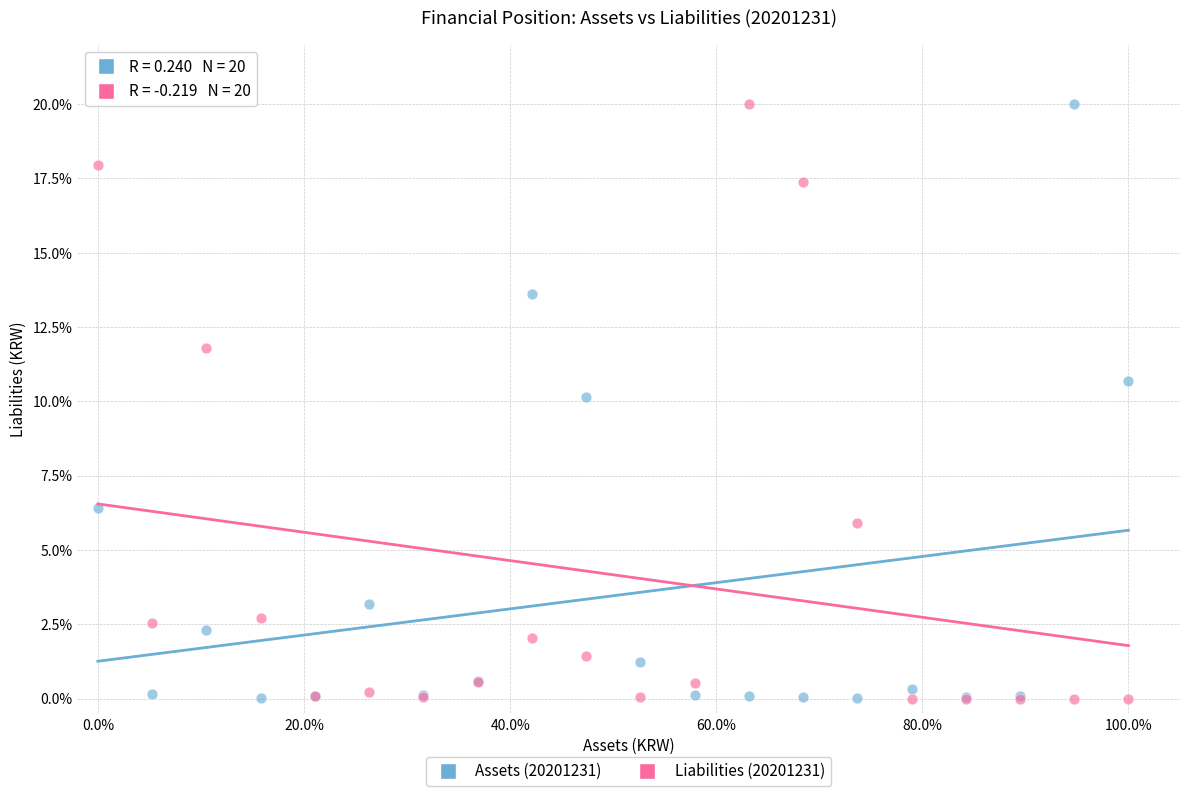

What is the X range (max minus min) for the scatter plot?

100.0